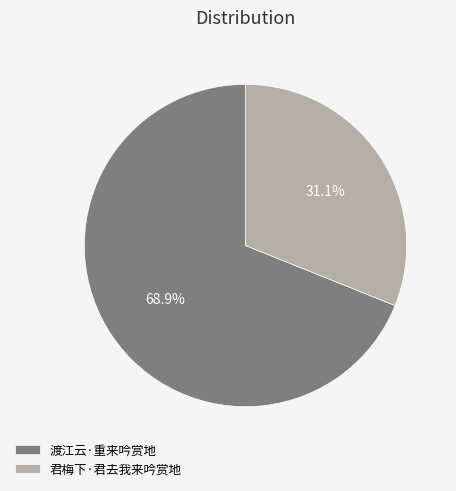

To the nearest percent, what is the difference between the largest and smallest slice percentages?

38%